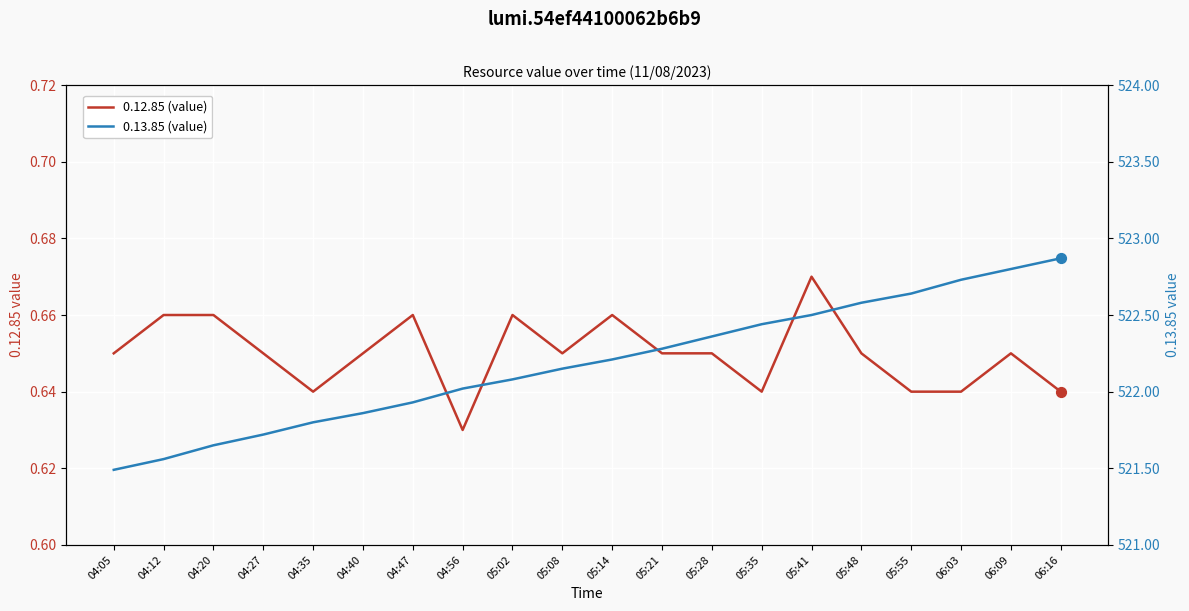

Is the value of 0.13.85 (value) at 05:08 greater than the value of 0.12.85 (value) at 06:09?

Yes